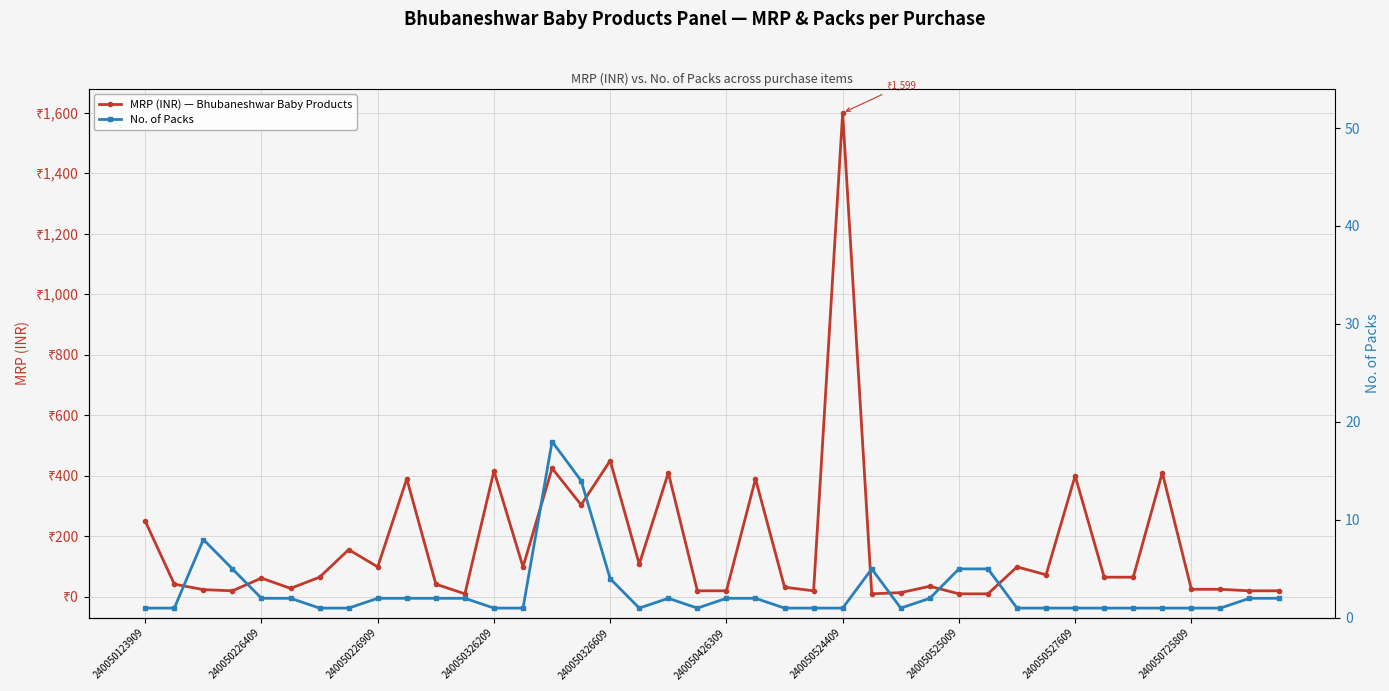

Between 17 and 34, which series saw the biggest shift?

MRP (INR) — Bhubaneshwar Baby Products